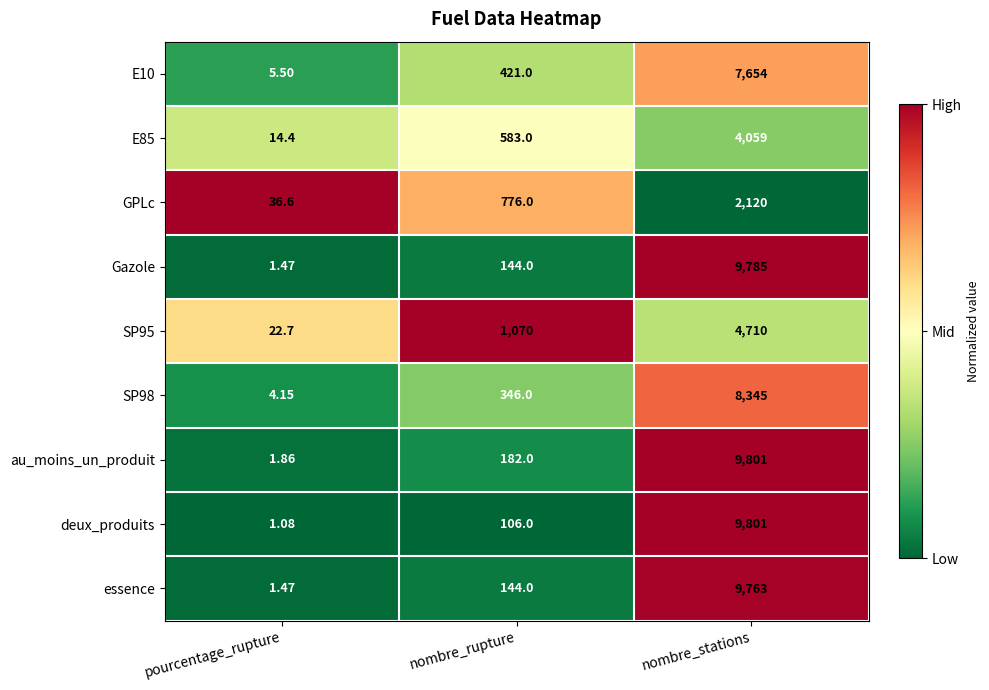

List the labels in order of Gazole value, largest first.

nombre_stations, nombre_rupture, pourcentage_rupture